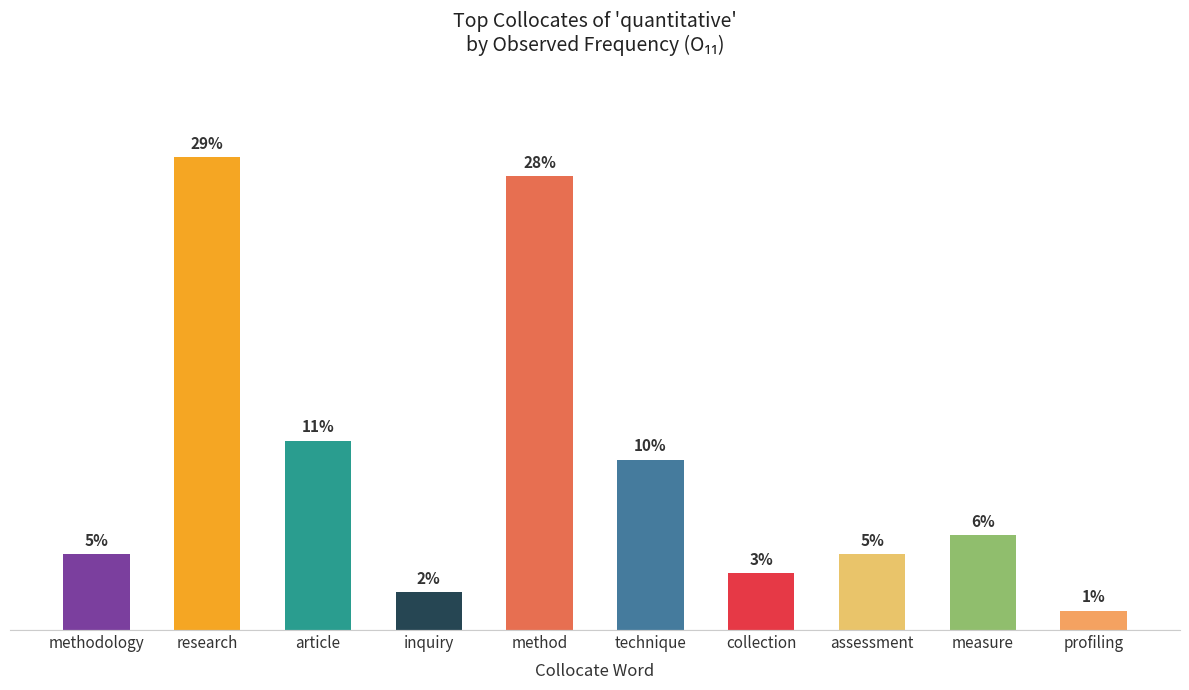

What is the label of the 6th bar from the right?

method